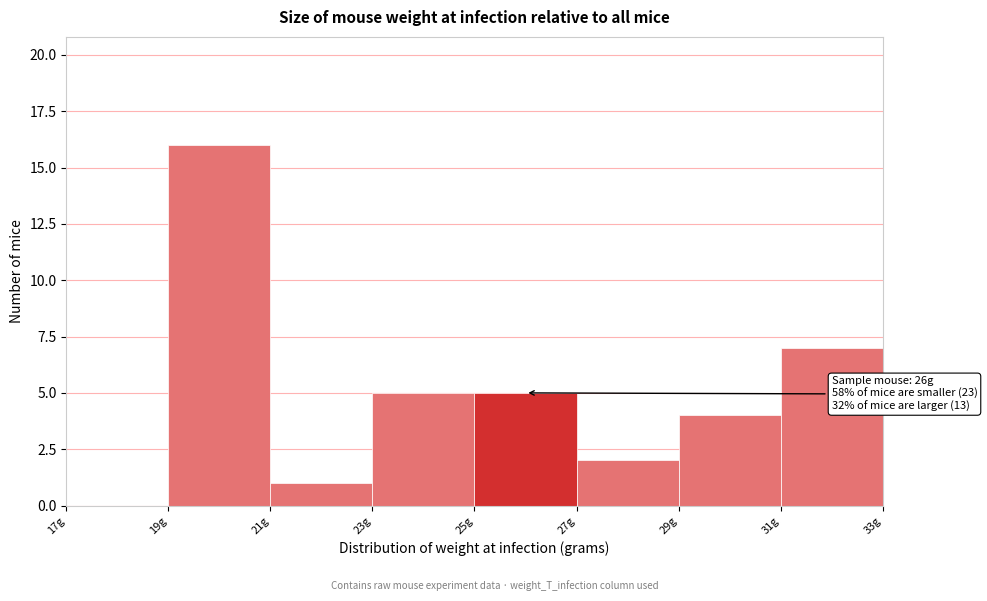

Over which range of the x-axis is the bar tallest?

19 to 21